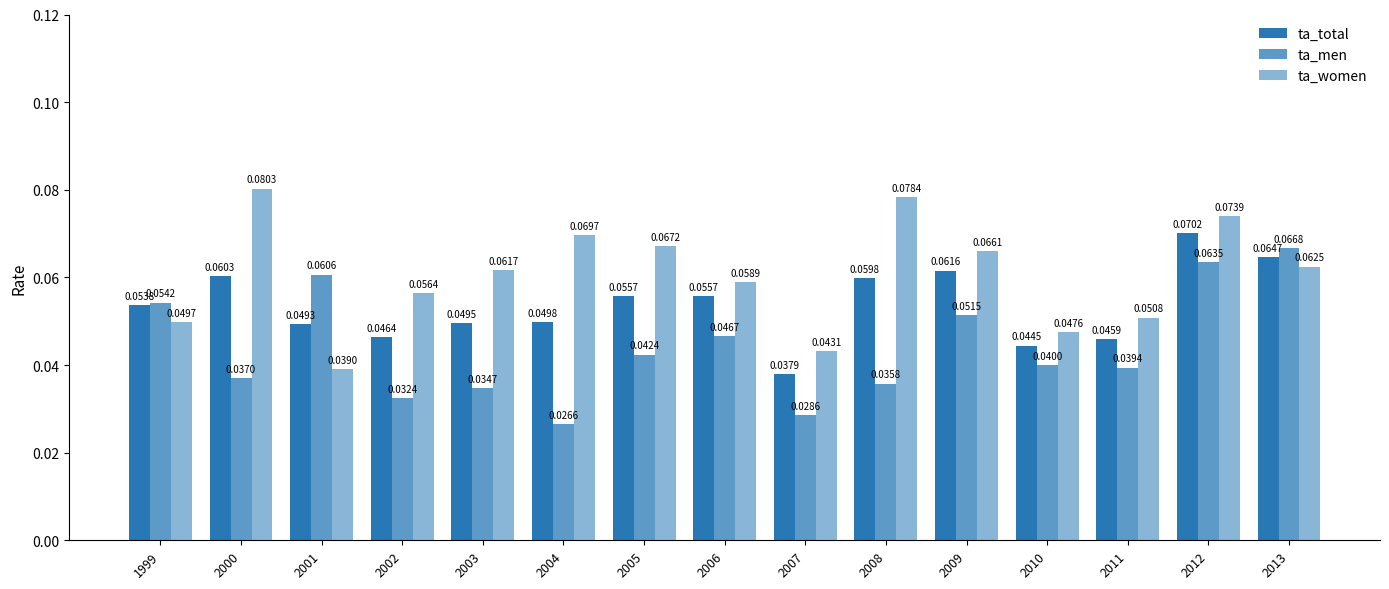

Is it true that ta_women equals 0.0 at 1999?

True